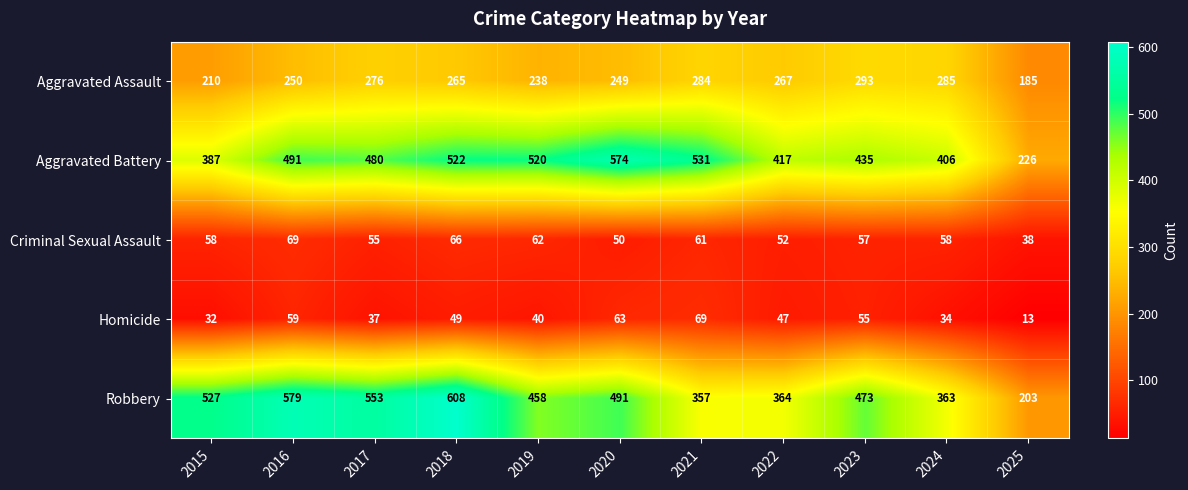

Which series has the largest range (max minus min)?

Robbery